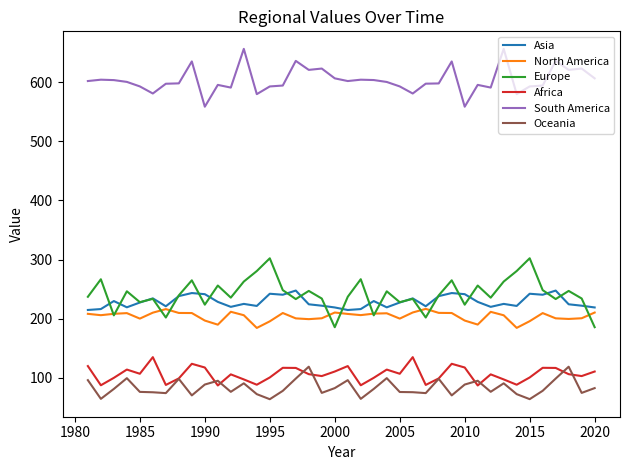

Which series has the largest total across all categories?

South America